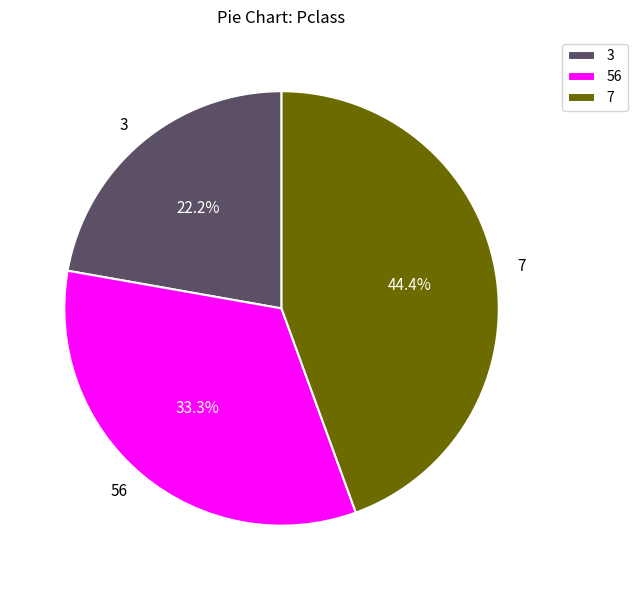

What is the largest slice in the pie chart?

7